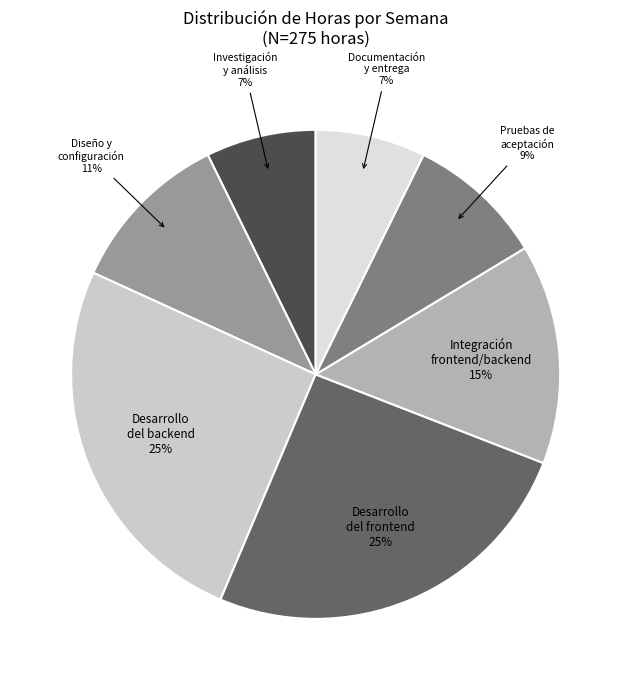

How many segments does this pie chart have?

7